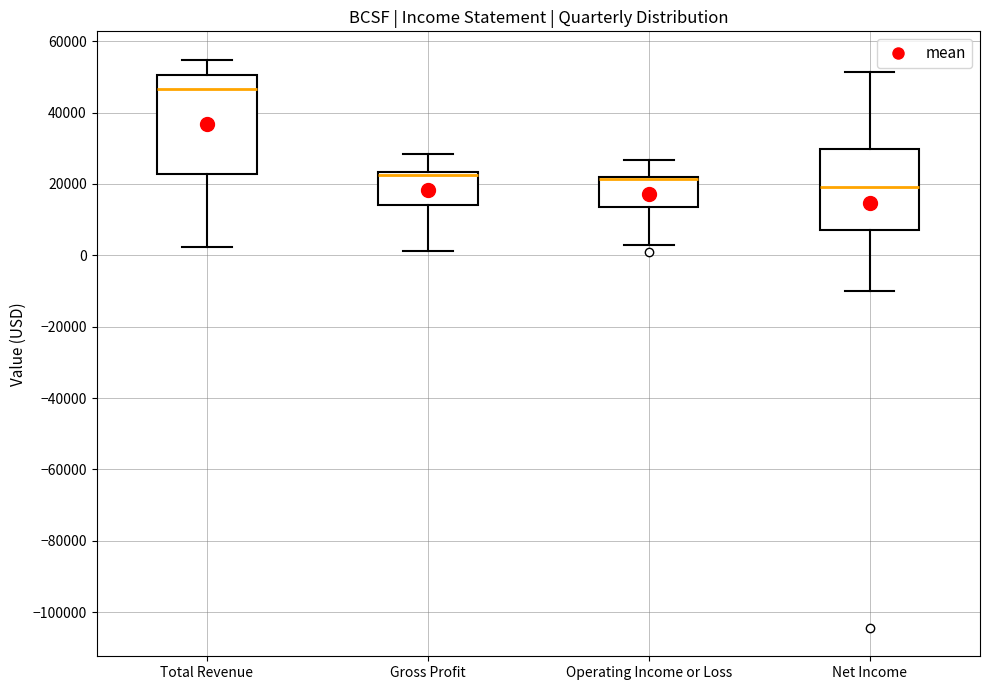

Reading left to right, read every box against the y-axis: the position of its median line, the range the box covers, and the ends of its whiskers. The values are not printed on the chart, so give them approximately, as read against the axis.

Total Revenue: median 46000, box 22000 to 50000, whiskers 2000 to 54000
Gross Profit: median 22000 (drawn on the box's upper edge), box 14000 to 24000, whiskers 2000 to 28000
Operating Income or Loss: median 22000 (drawn on the box's upper edge), box 14000 to 22000, whiskers 2000 to 26000
Net Income: median 20000, box 6000 to 30000, whiskers -10000 to 52000